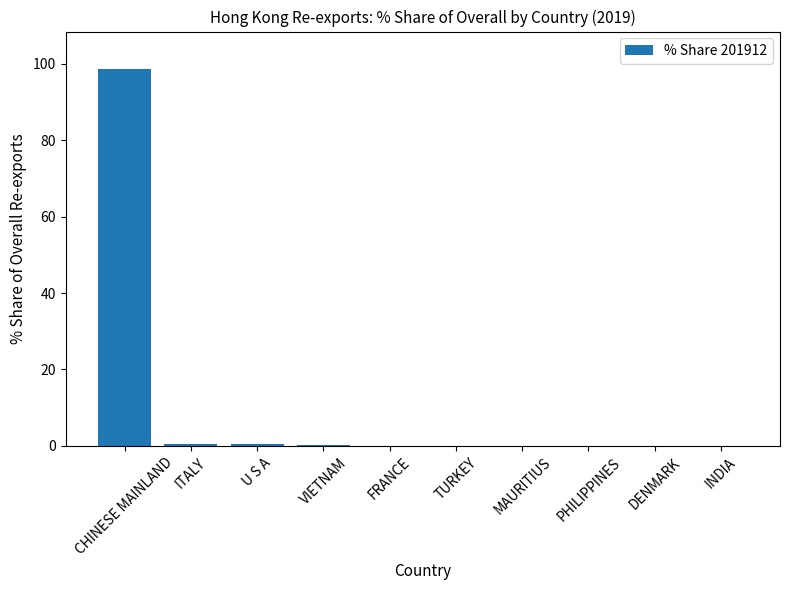

What is the change in value from VIETNAM to FRANCE?

-0.1